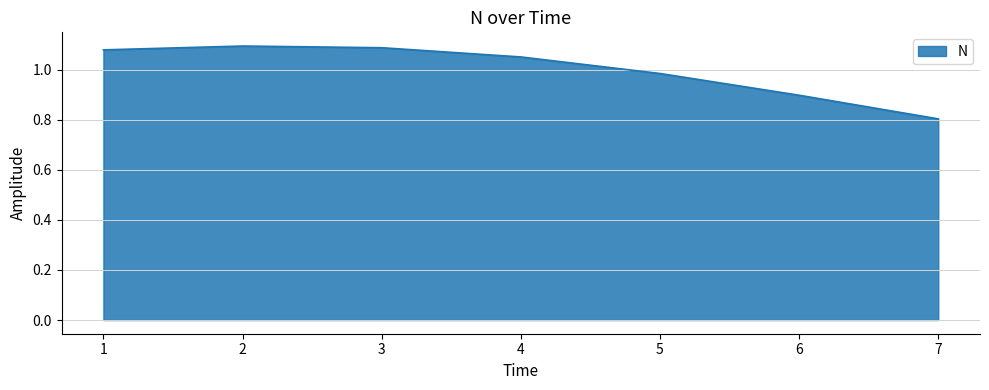

True or false: the data has more than 0 interior local peaks.

True